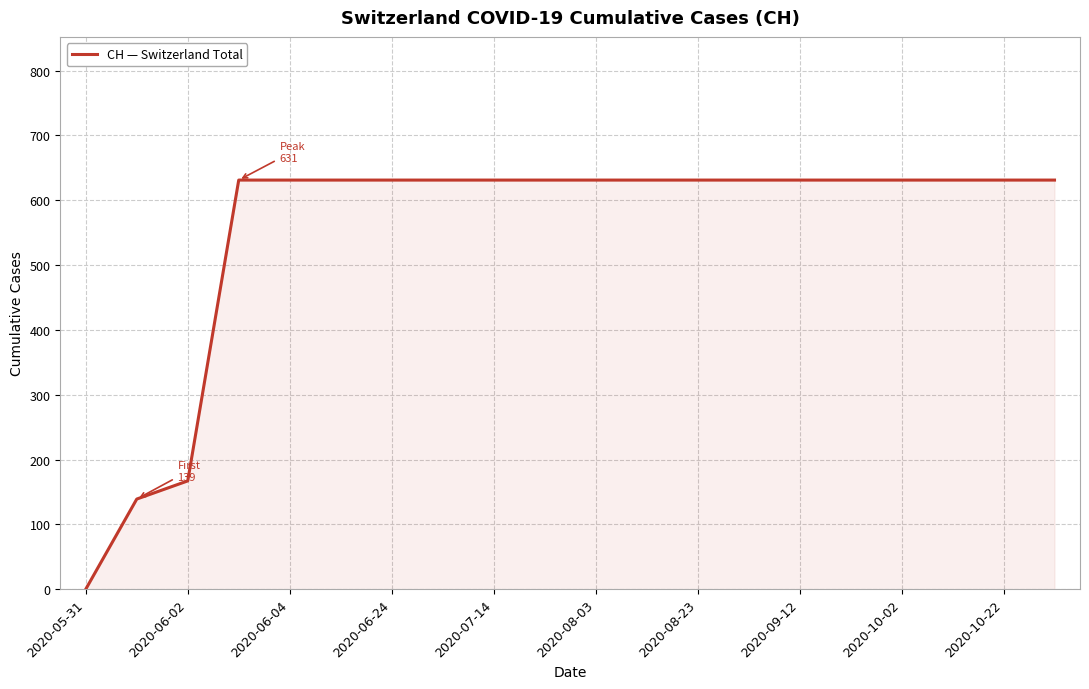

What is the difference between the maximum and minimum values?

631